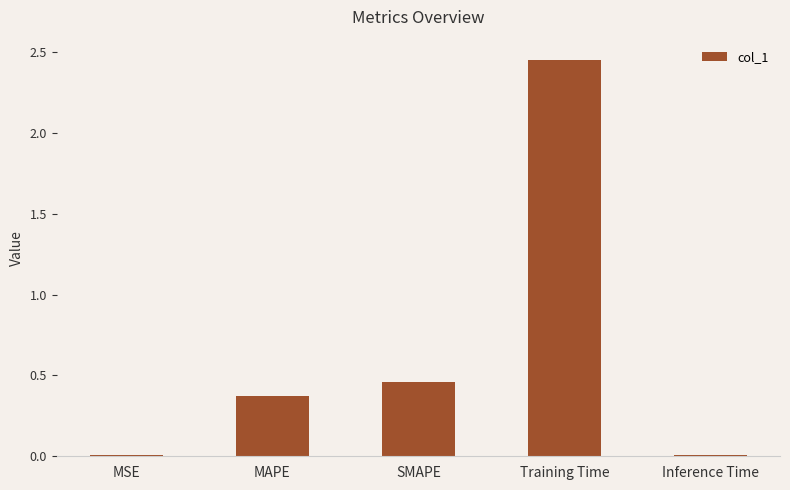

At which label is the value closest to 1?

SMAPE